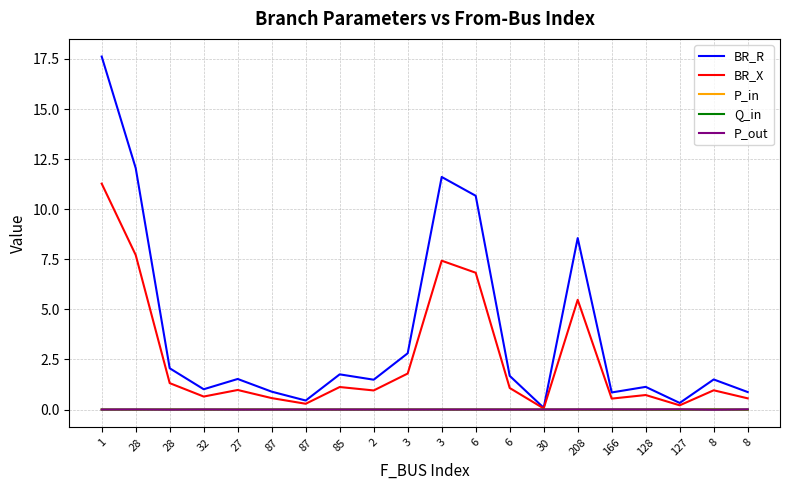

Where is Q_in nearest to the value 0?

87